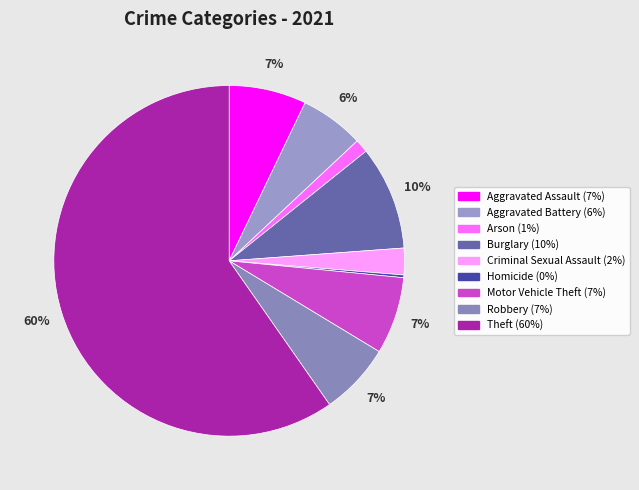

Which slice is the largest?

Theft